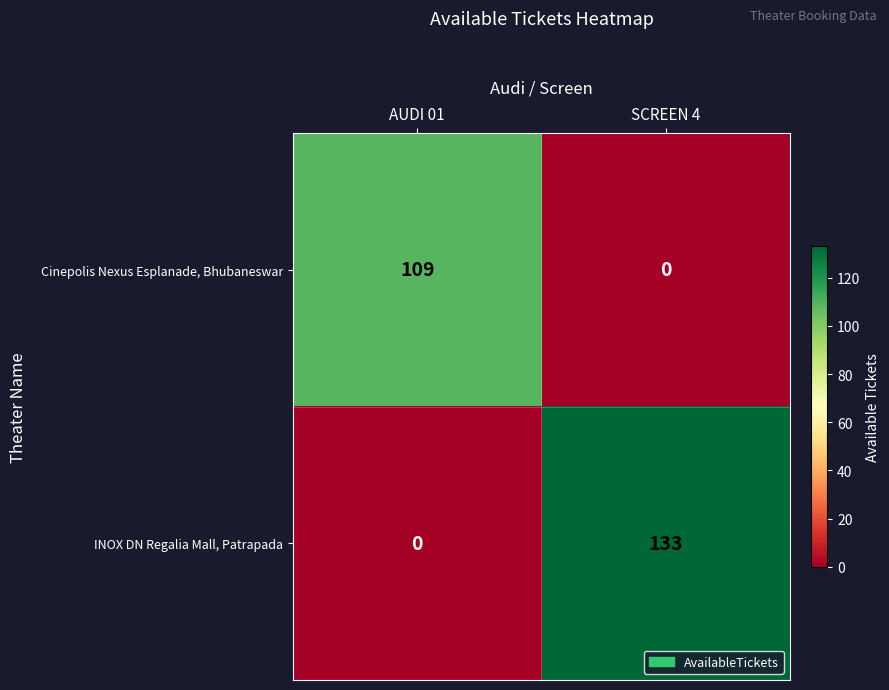

Reading left to right, extract all data points from this chart.

Cinepolis Nexus Esplanade, Bhubaneswar: 109	0
INOX DN Regalia Mall, Patrapada: 0	133